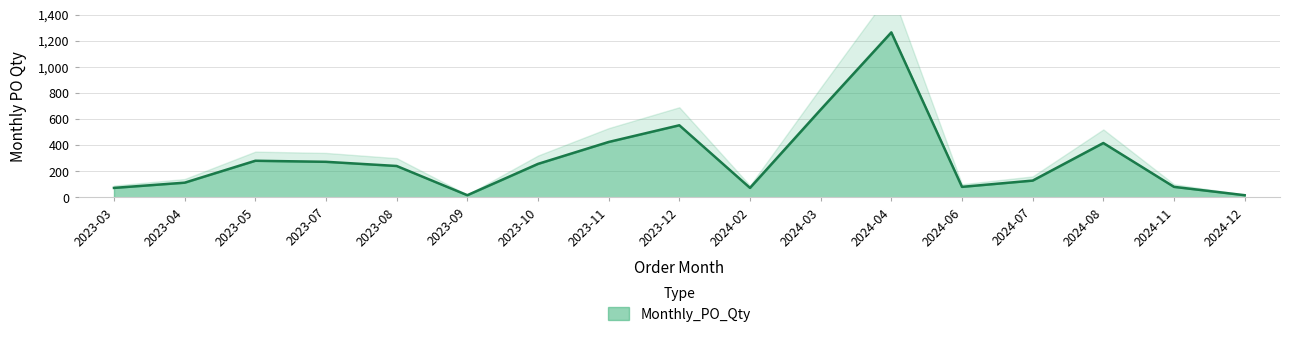

Count the number of values greater than 240.

8